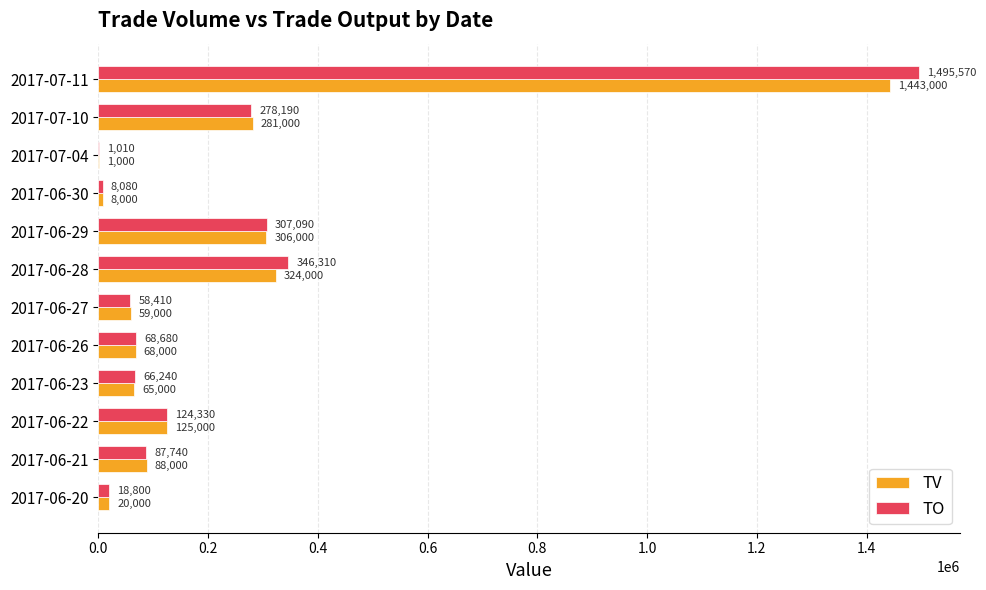

What is the sum of all TV values?

2788000